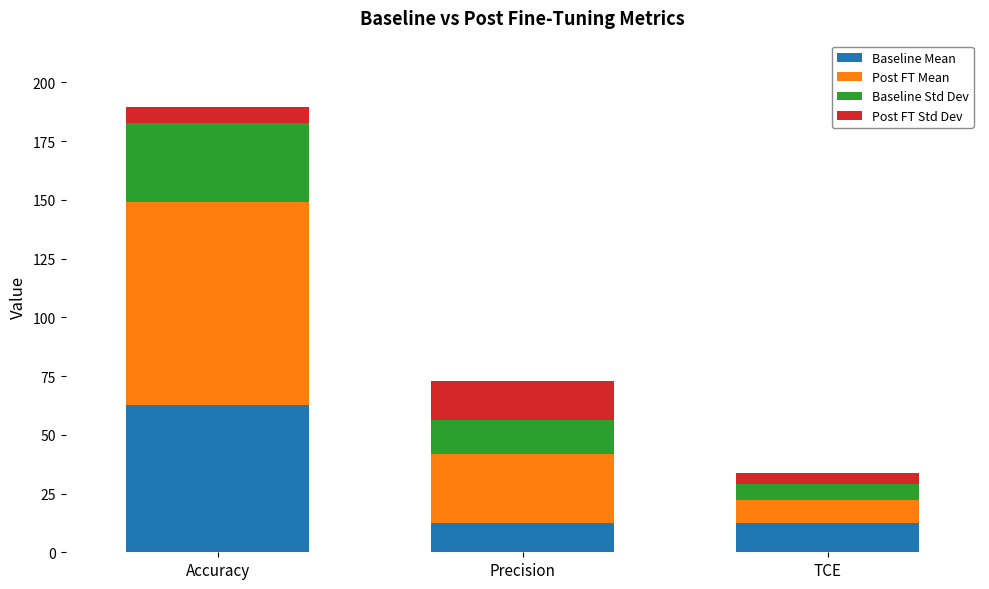

What is the highest value of the Baseline Mean series?

62.8